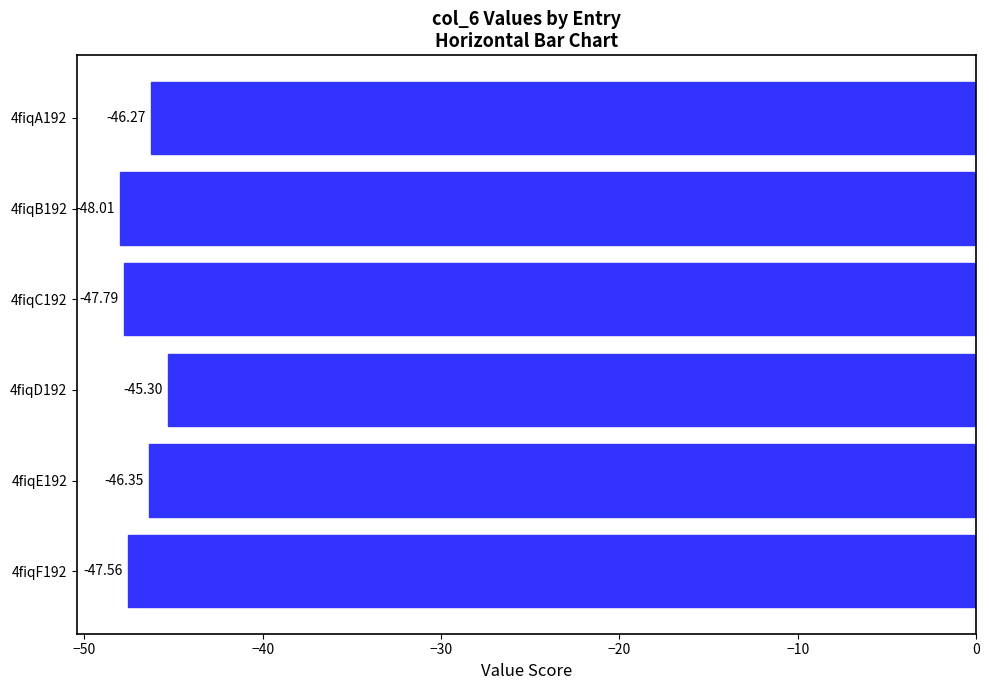

Which category has the lowest value across all series?

4fiqB192